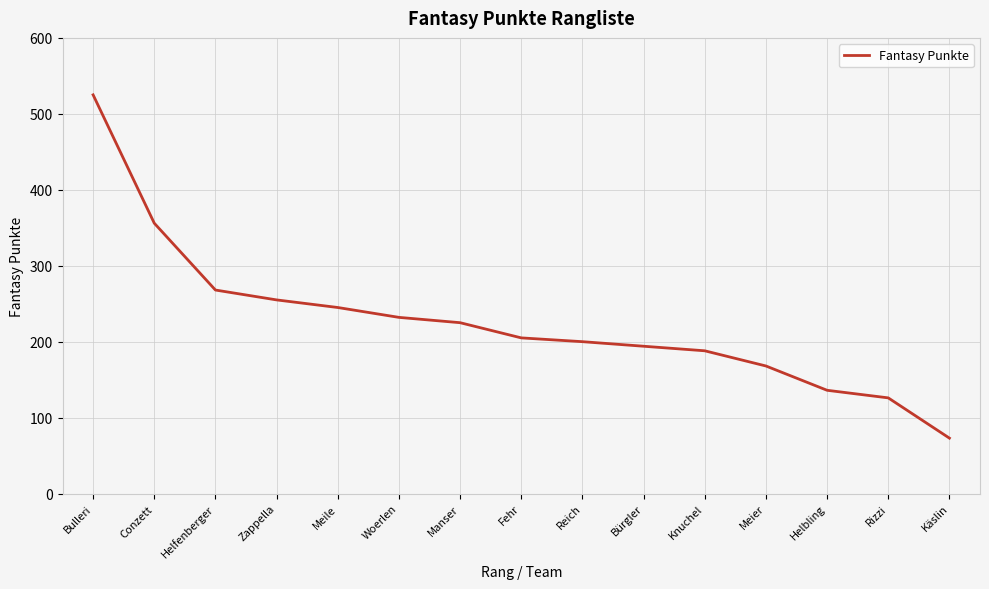

Where is the data nearest to the value 299?

Helfenberger